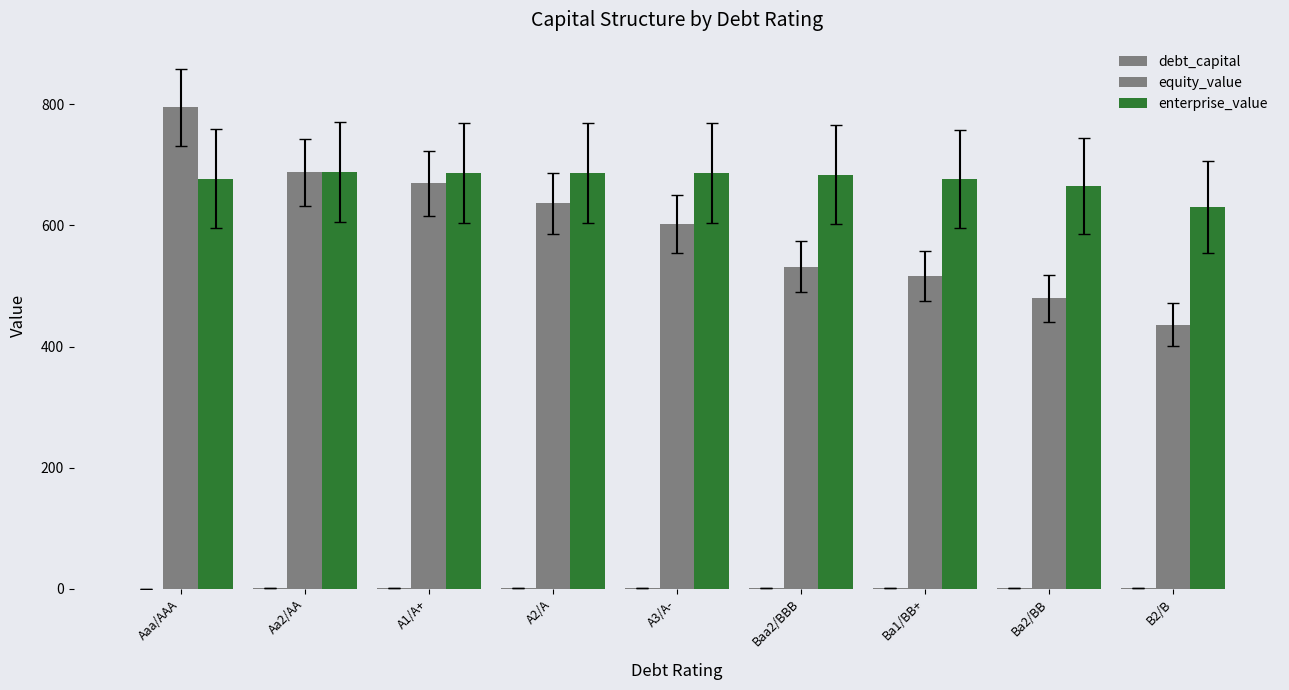

What is the sum of all equity_value values?

5356.7